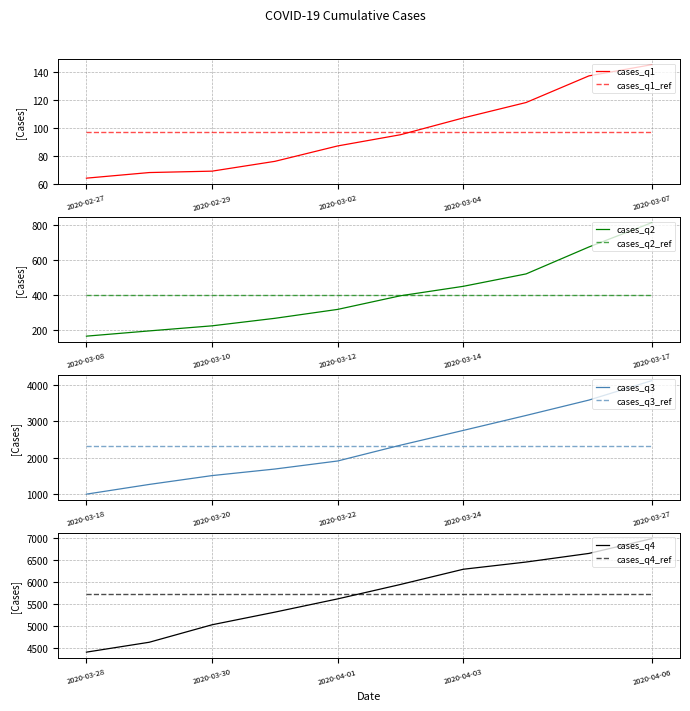

True or false: the data shows 7215 at 2020-03-31.

False